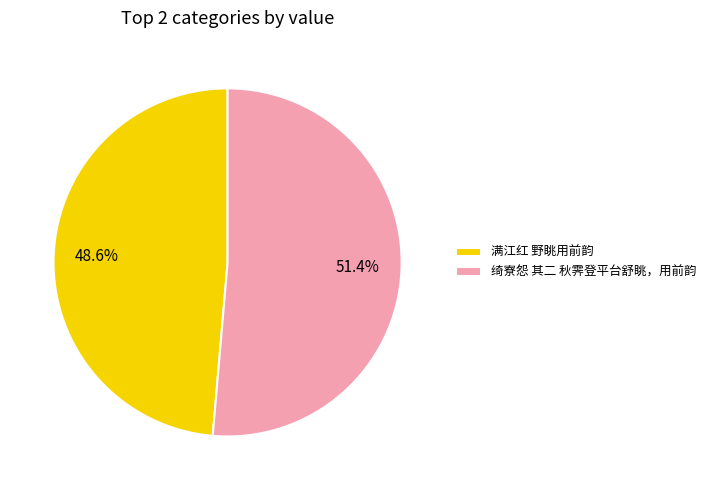

How many segments does this pie chart have?

2